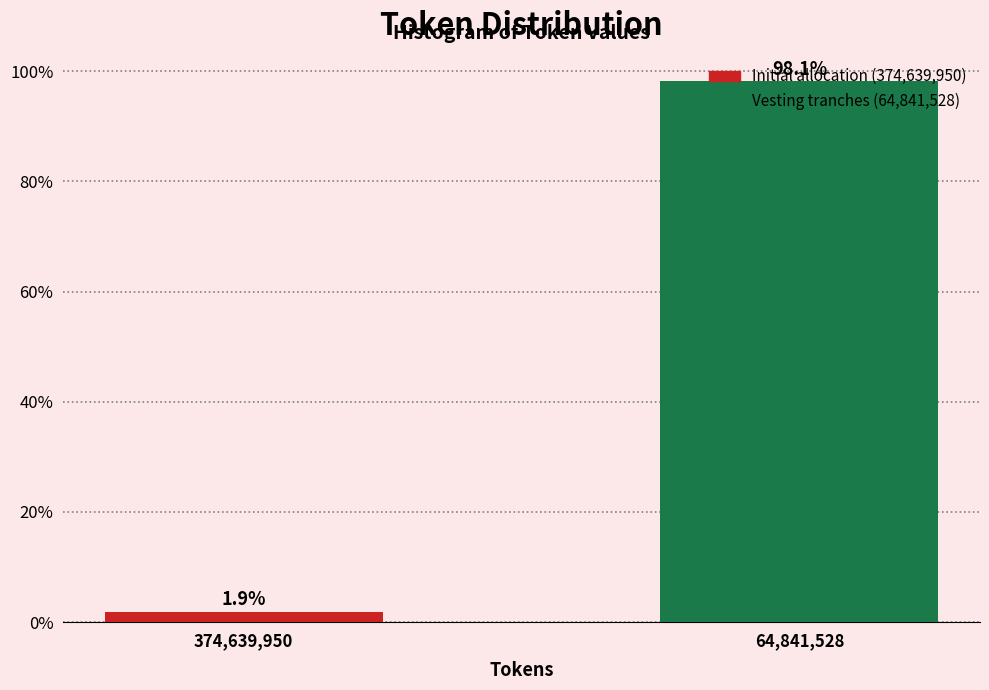

At which category does the chart reach its peak across all series?

64,841,528